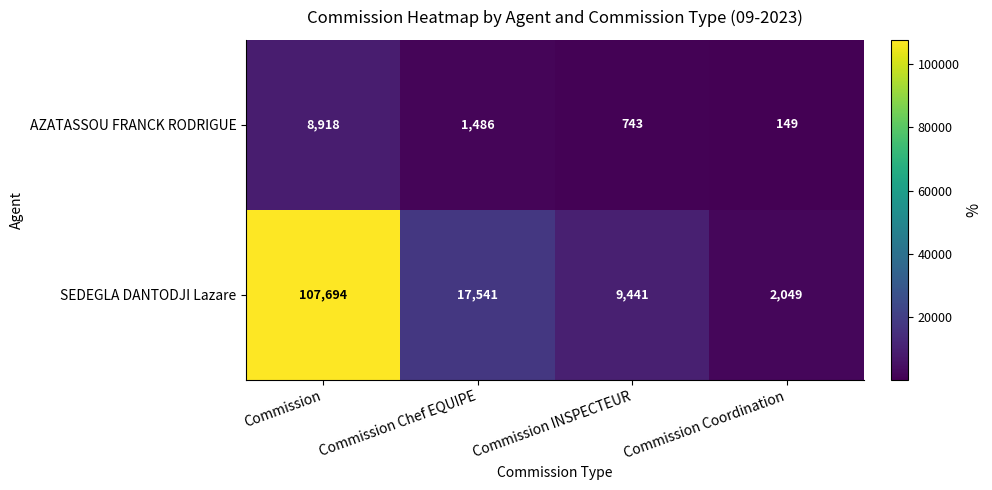

Reading left to right, what are all the values shown in this chart?

AZATASSOU FRANCK RODRIGUE: Commission=8918	Commission Chef EQUIPE=1486	Commission INSPECTEUR=743	Commission Coordination=149
SEDEGLA DANTODJI Lazare: Commission=107694	Commission Chef EQUIPE=17541	Commission INSPECTEUR=9441	Commission Coordination=2049